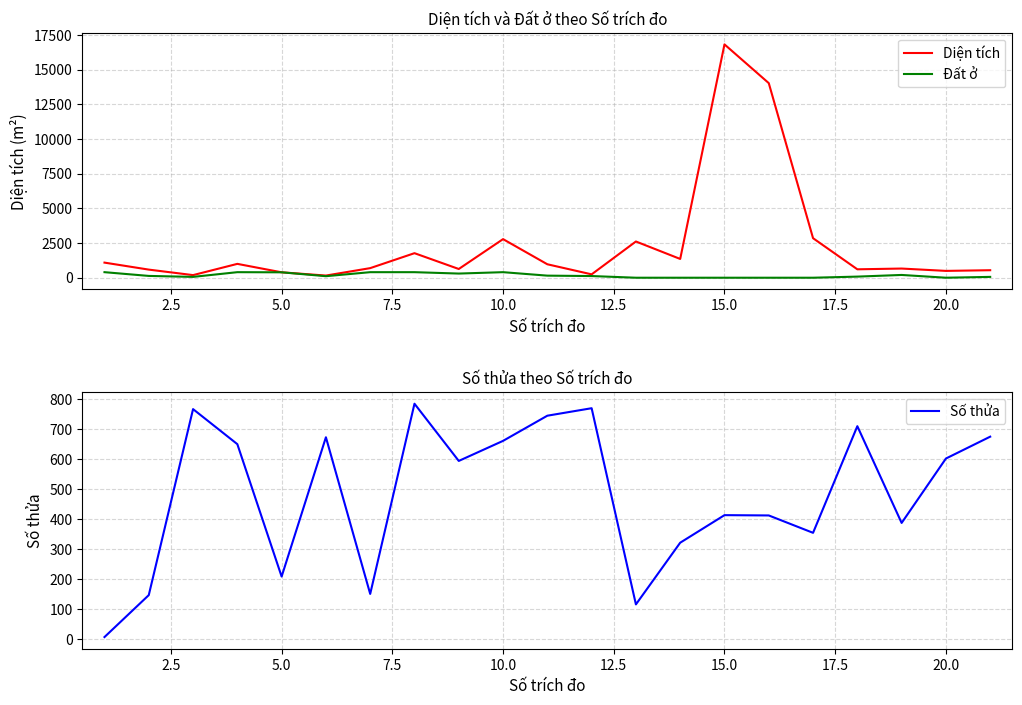

What is the highest value of the Số thửa series?

785